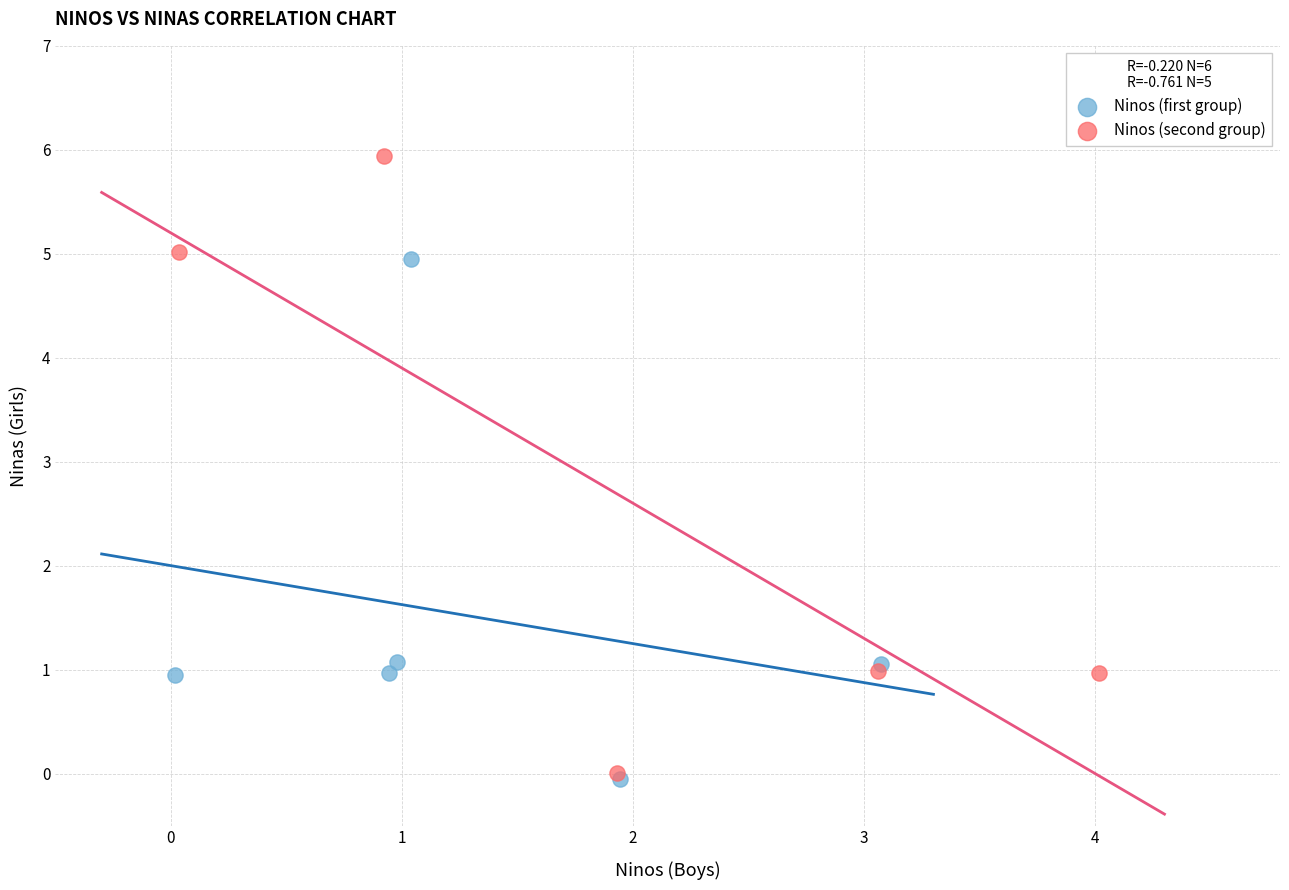

Which series has the widest spread of Y values?

Ninos (second group)